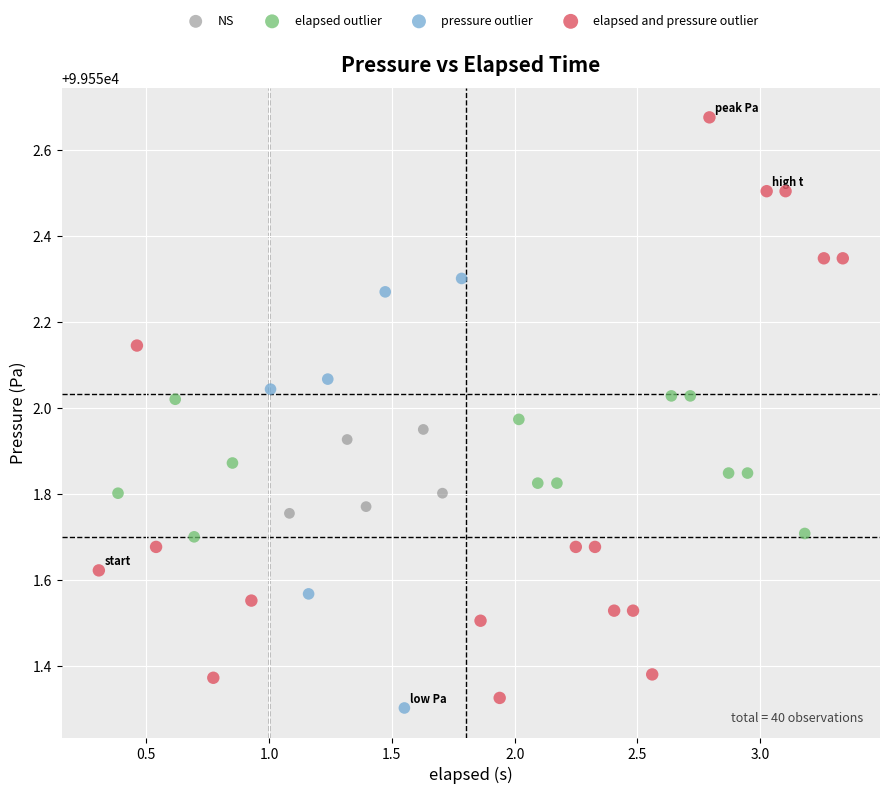

Which series contains the lowest Y value?

pressure outlier